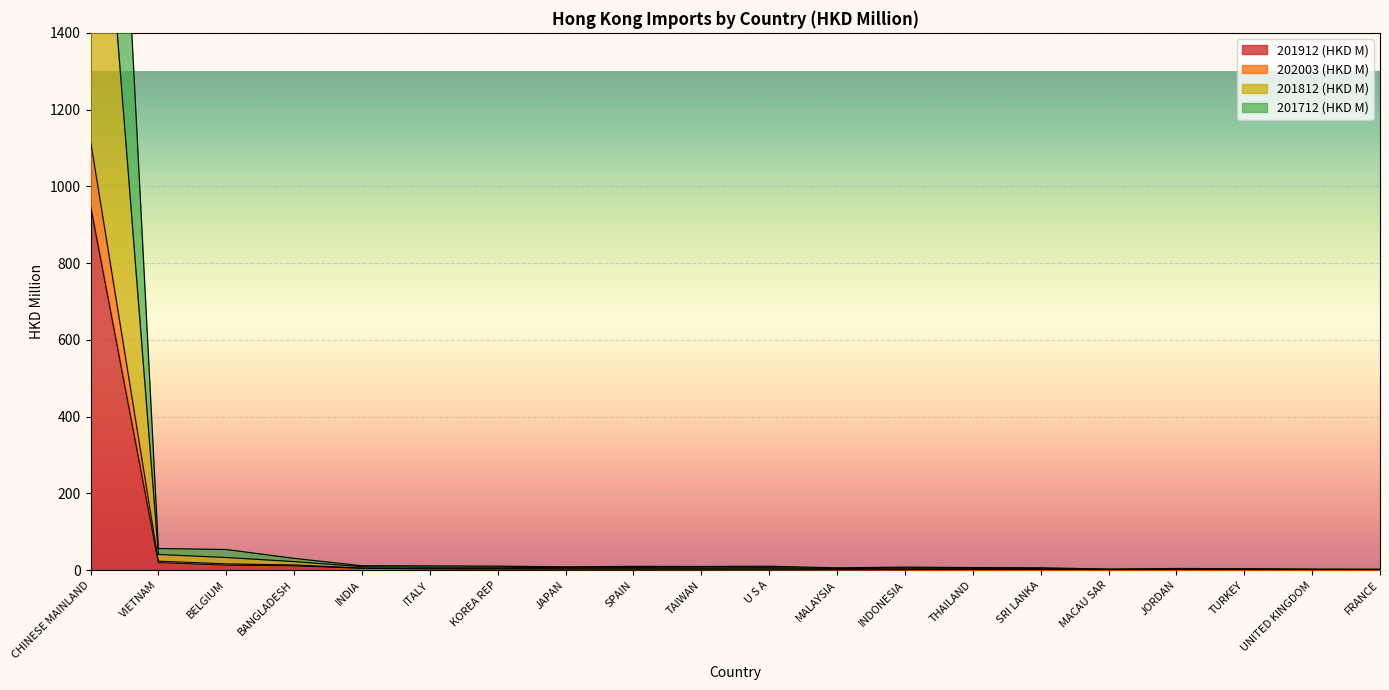

How many values in the 201812 (HKD M) series are below 9?

10